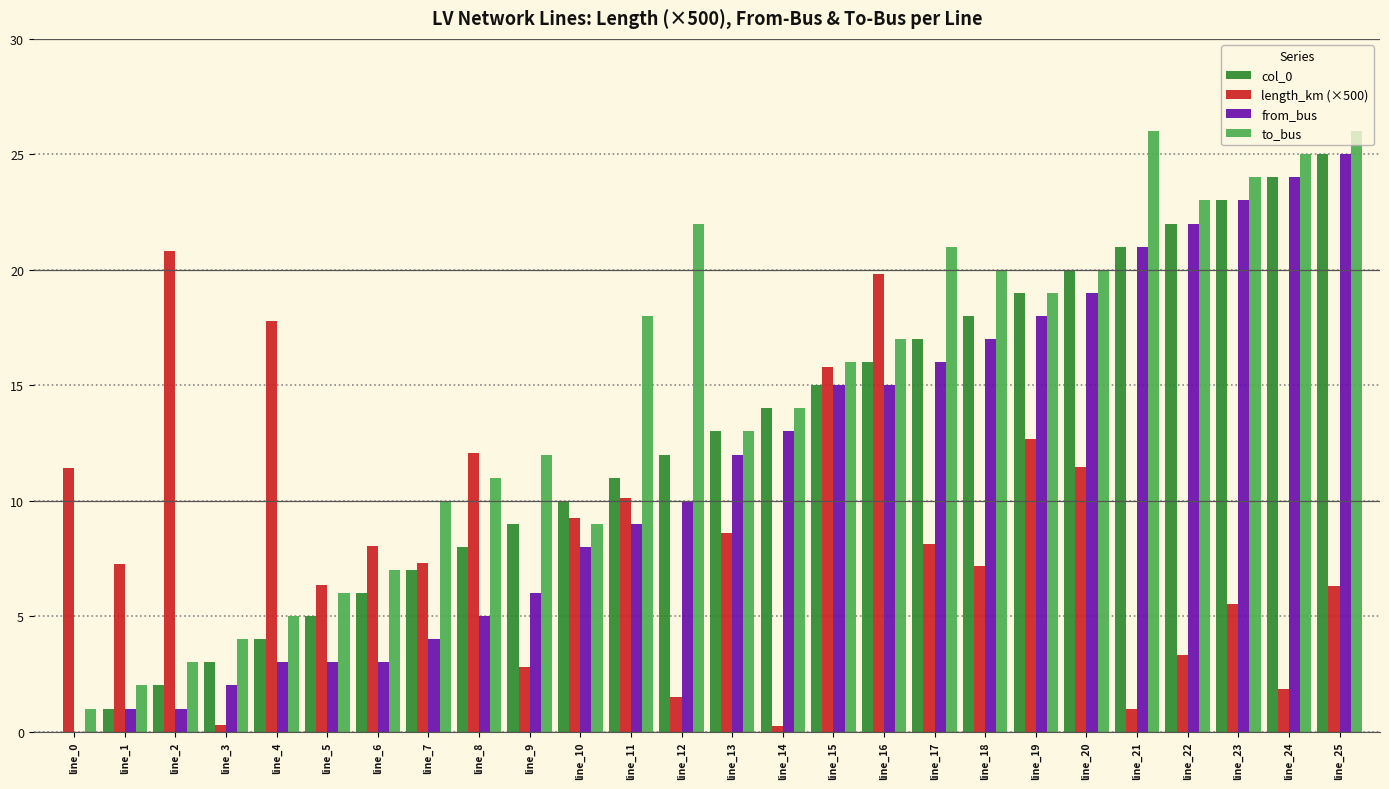

How many groups of bars are there?

26